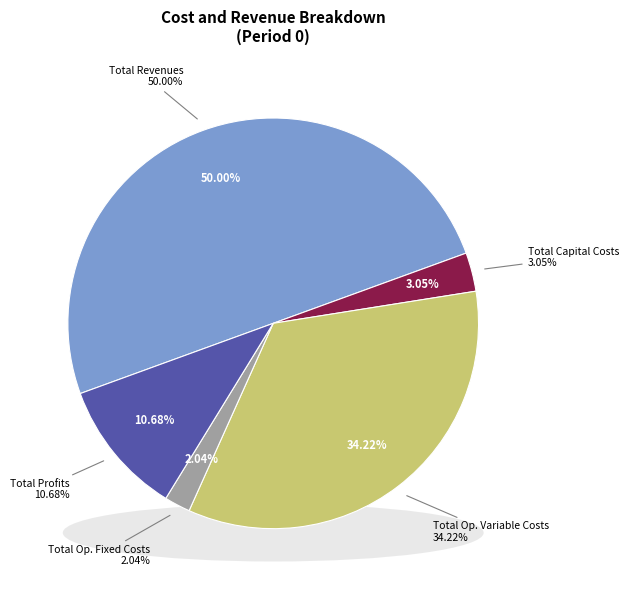

Which slice is the smallest?

Total Operation Fixed Costs